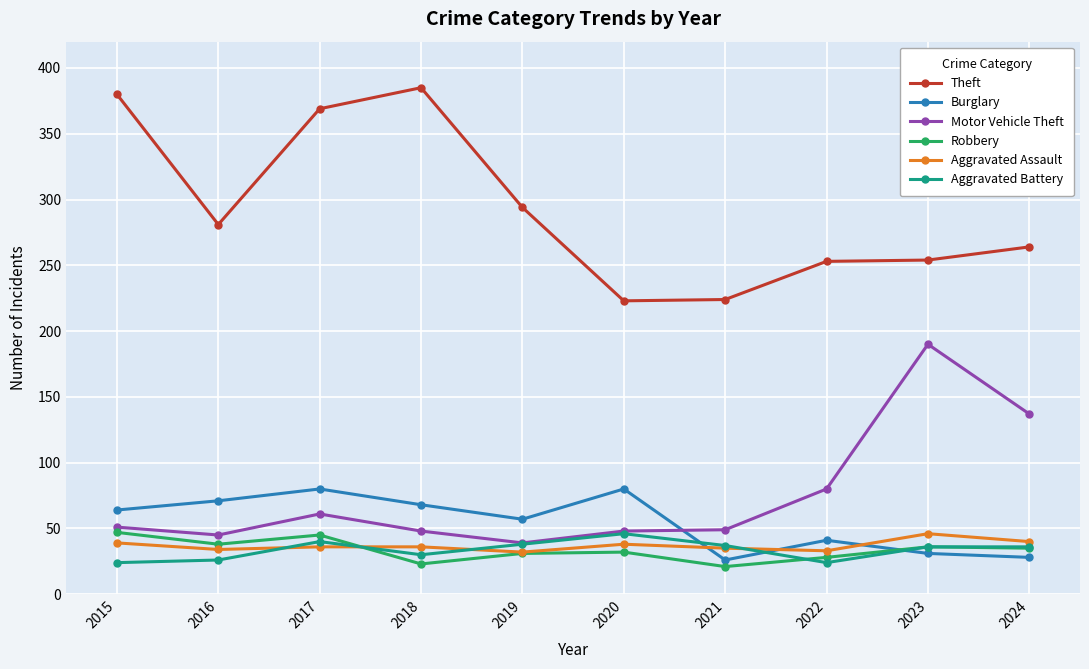

What is the difference between the maximum and minimum values in the Aggravated Battery series?

22